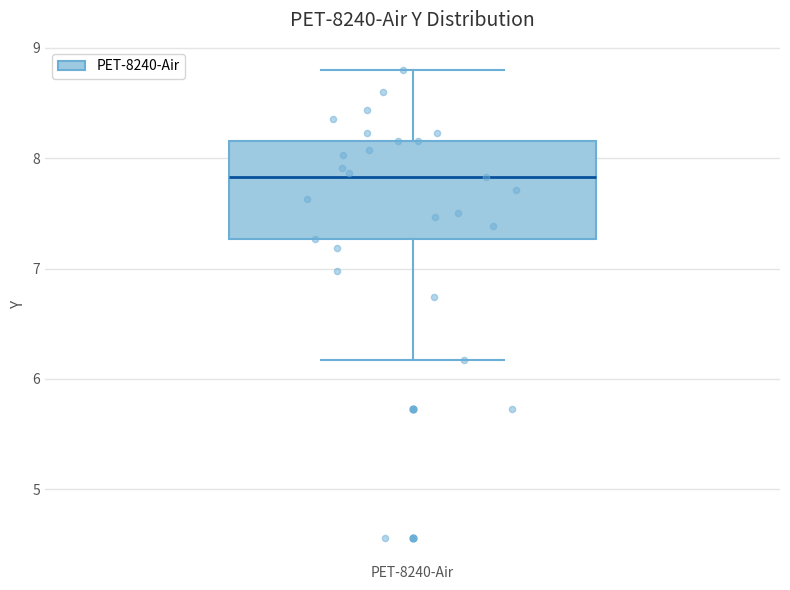

Read this box plot against the y-axis: the position of the median line, the range covered by the box, and the ends of both whiskers. The values are not printed on the chart, so give them approximately, as read against the axis.

median 7.8, box 7.3 to 8.2, whiskers 6.2 to 8.8